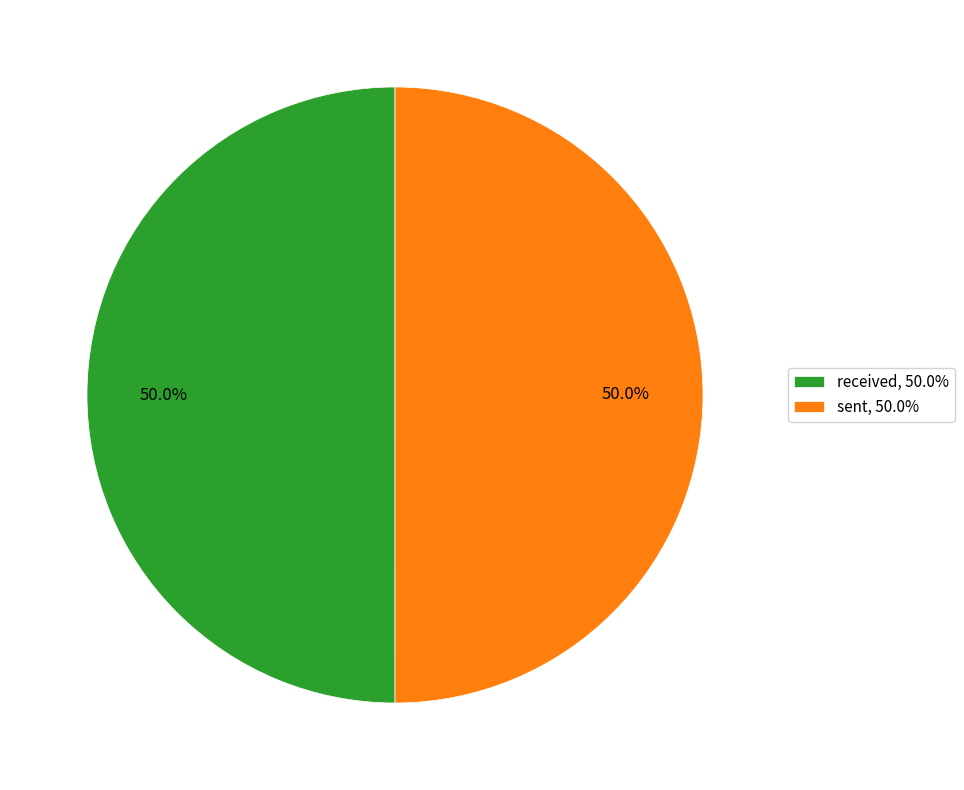

What is the ratio of the value at received, 50.0% to the value at sent, 50.0%?

1.0